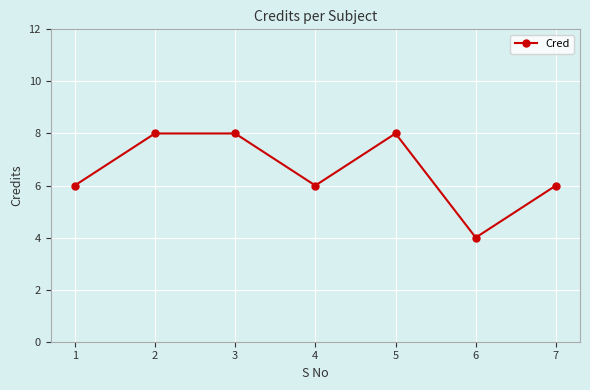

What is the minimum value shown in the chart?

4